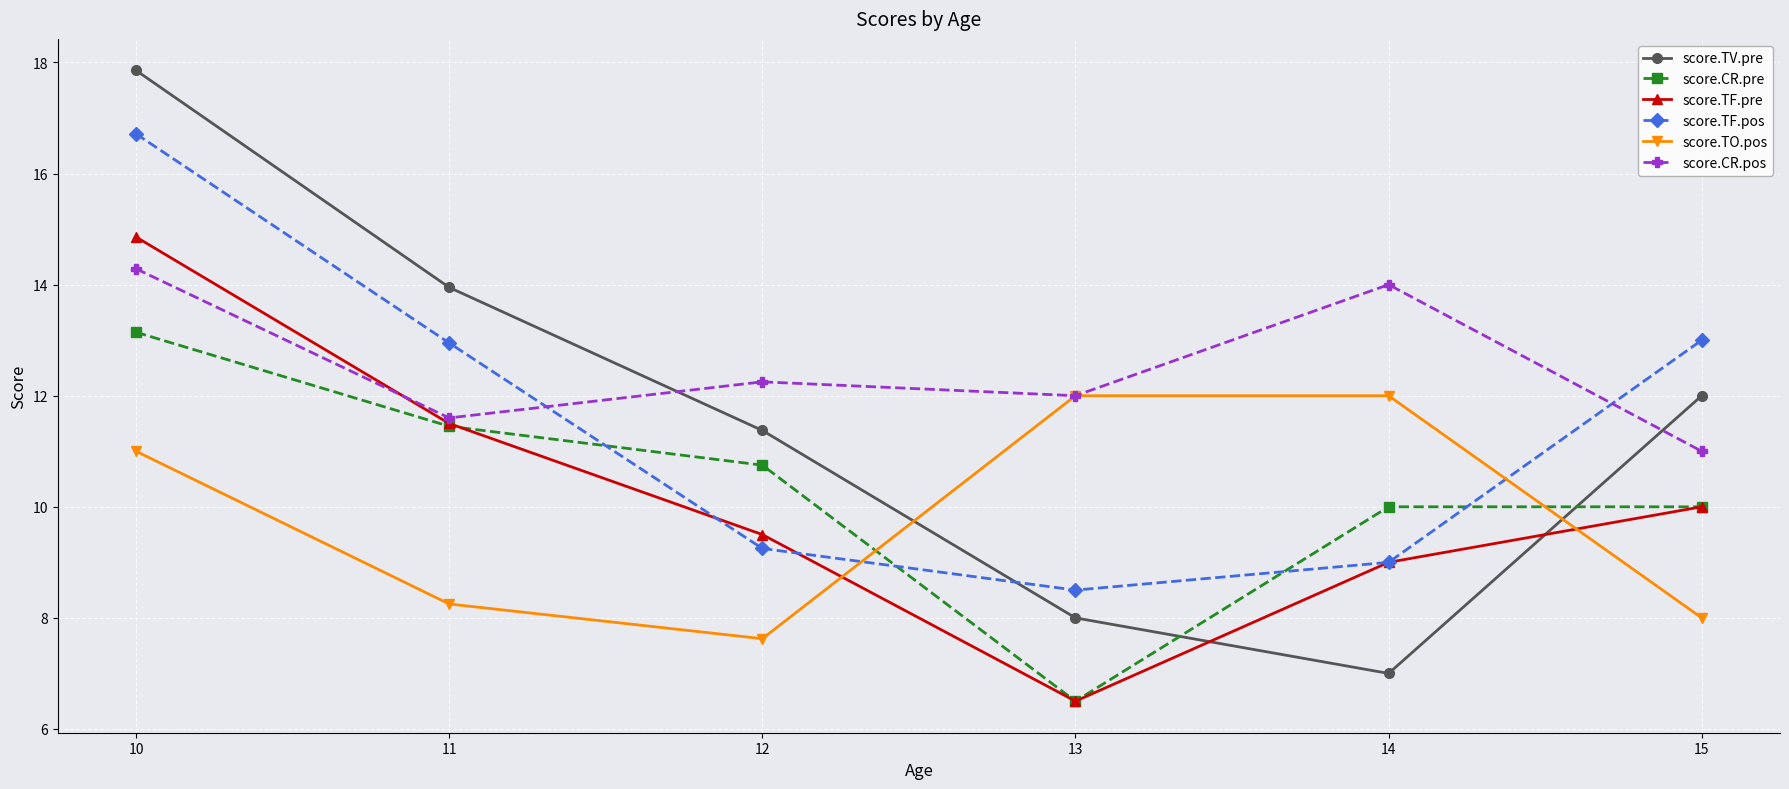

Which category has the lowest value across all series?

13